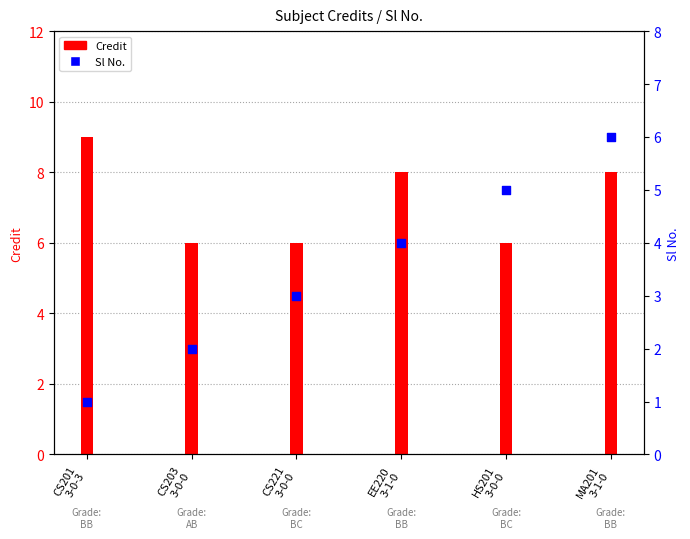

Between EE220
3-1-0 and CS221
3-0-0, which is larger?

EE220
3-1-0